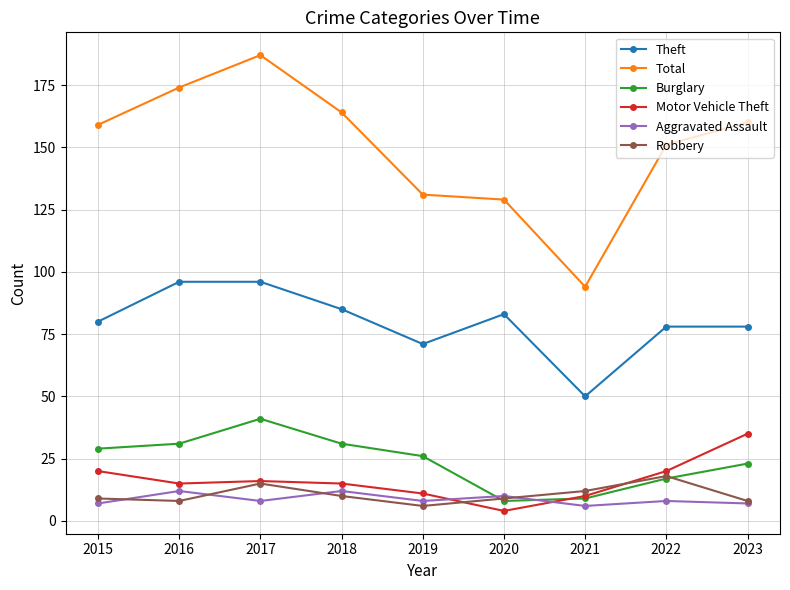

Between which two adjacent categories do Aggravated Assault and Robbery first intersect?

2015 and 2016